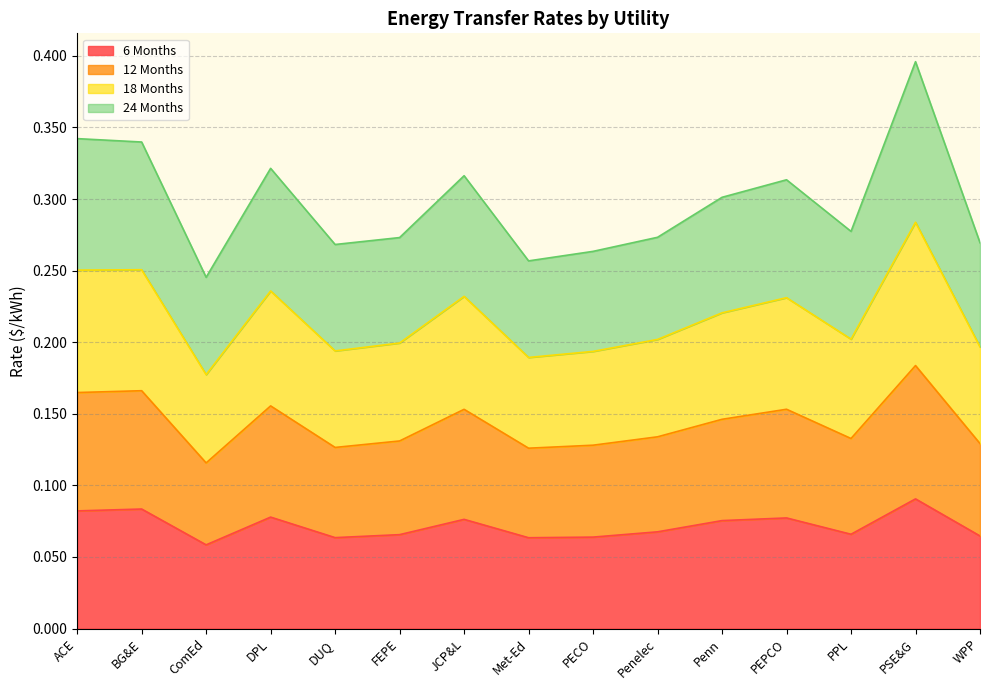

How many 18 Months values are between 0 and 1?

15